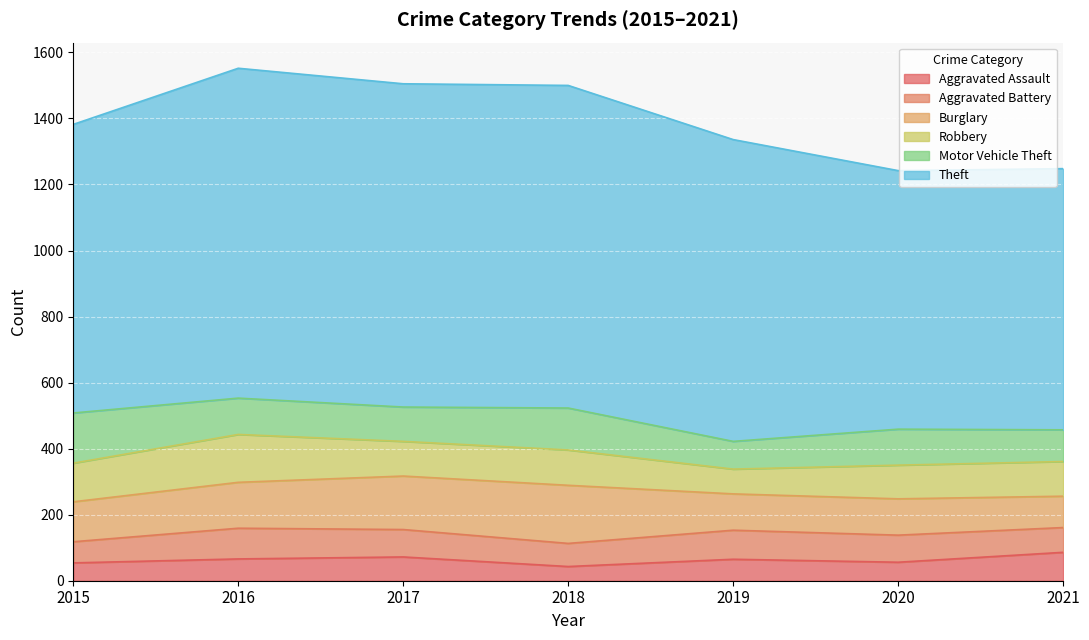

Reading left to right, list all the values displayed in this chart.

Aggravated Assault: 54	66	72	43	65	56	86
Aggravated Battery: 64	93	83	70	88	82	75
Burglary: 121	139	162	176	110	110	95
Robbery: 117	145	105	107	75	102	105
Motor Vehicle Theft: 152	110	104	127	84	109	96
Theft: 874	999	979	977	914	783	791